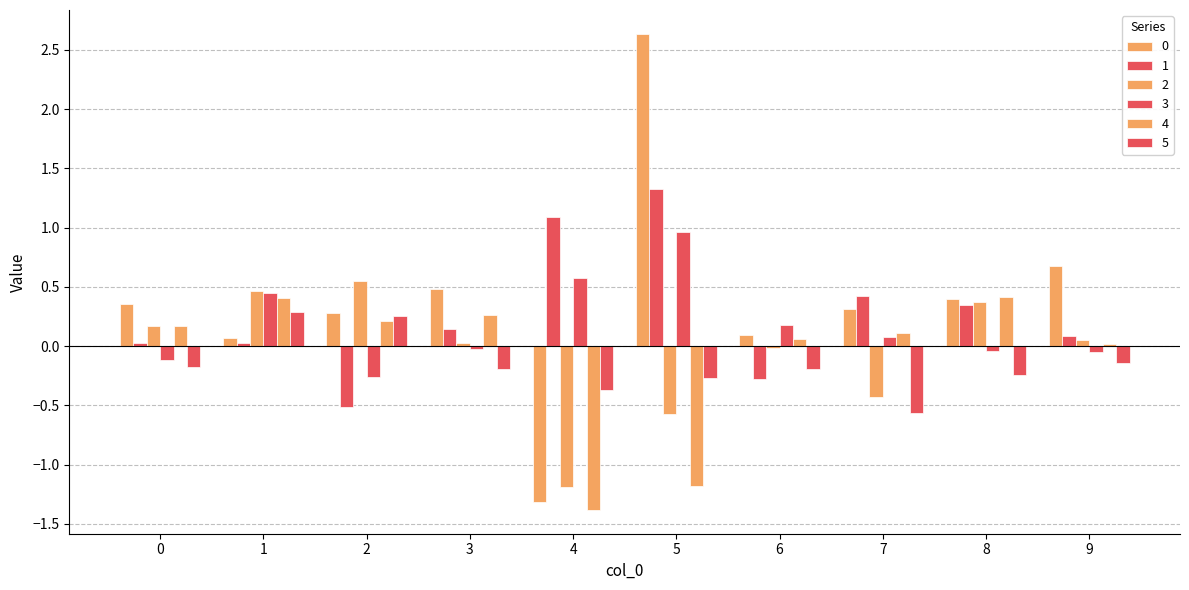

List the series in order of their peak value, highest first.

0, 1, 3, 2, 4, 5